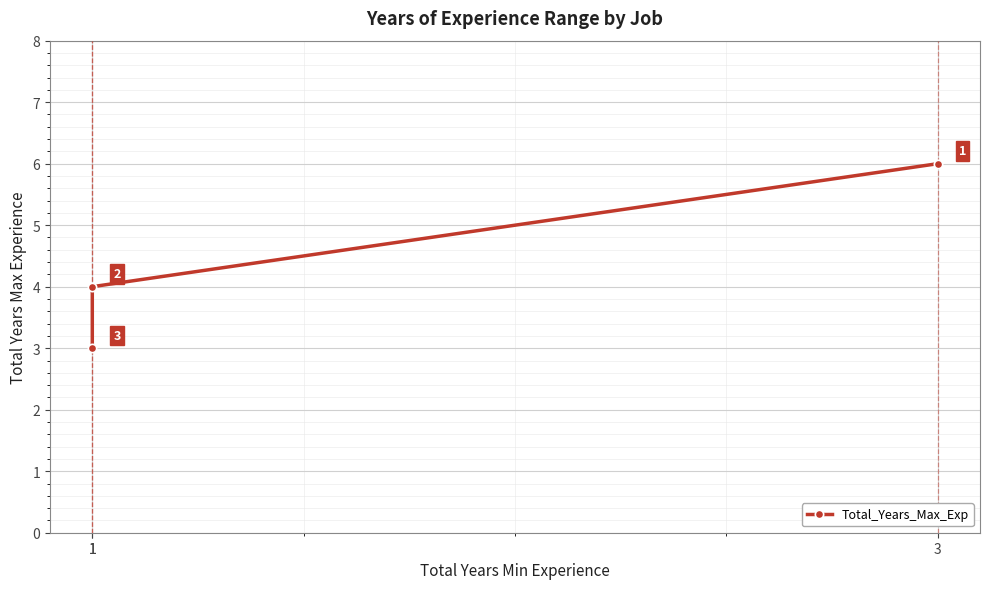

At which label is the value closest to 4?

1